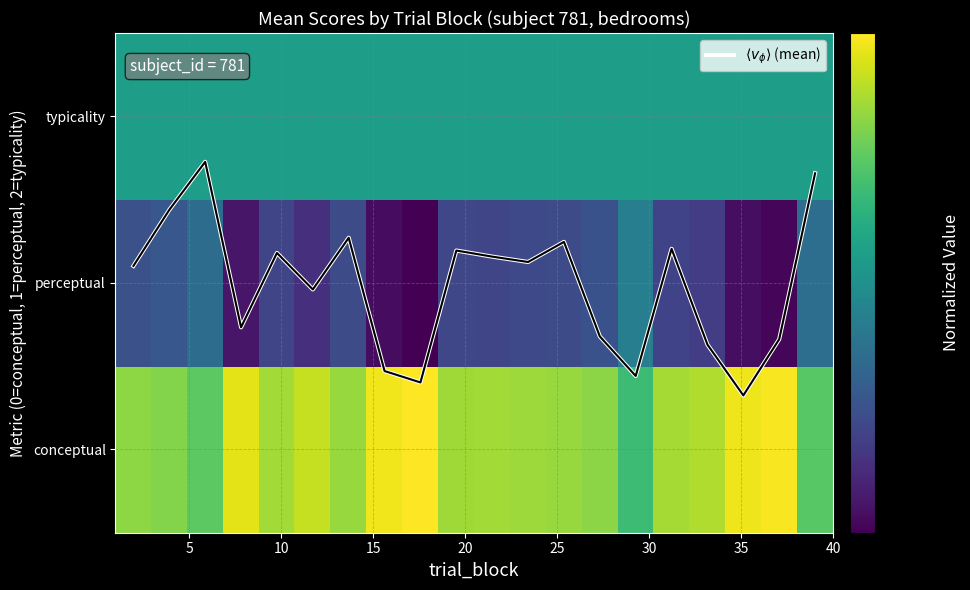

Which series has the largest range (max minus min)?

$\langle v_\phi \rangle$ (mean)